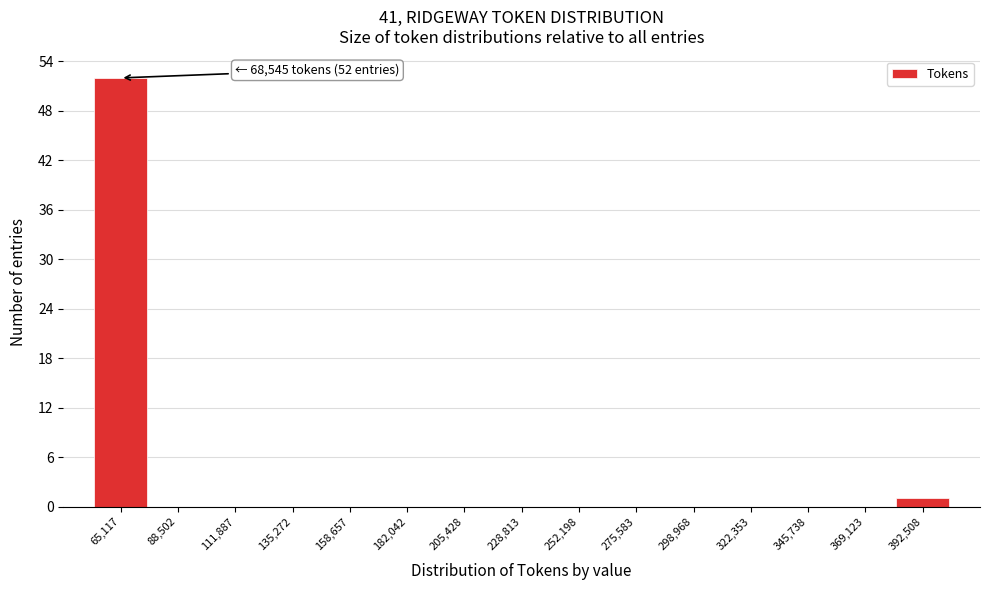

Reading left to right, list all the values displayed in this chart.

65,117=52	88,502=0	111,887=0	135,272=0	158,657=0	182,042=0	205,428=0	228,813=0	252,198=0	275,583=0	298,968=0	322,353=0	345,738=0	369,123=0	392,508=1